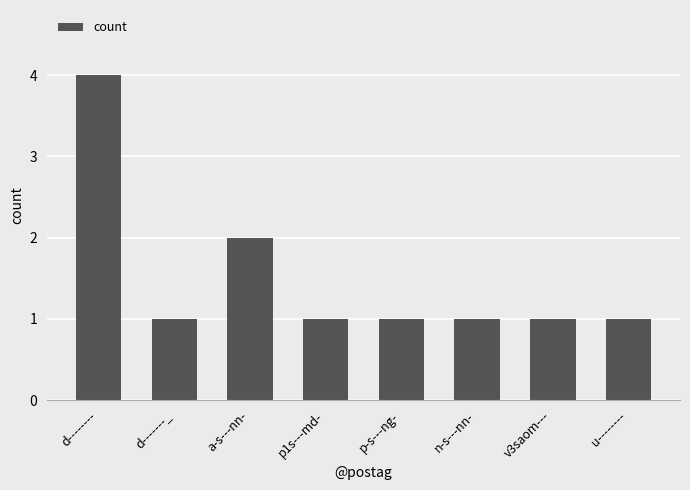

Count the number of data series in this chart.

1